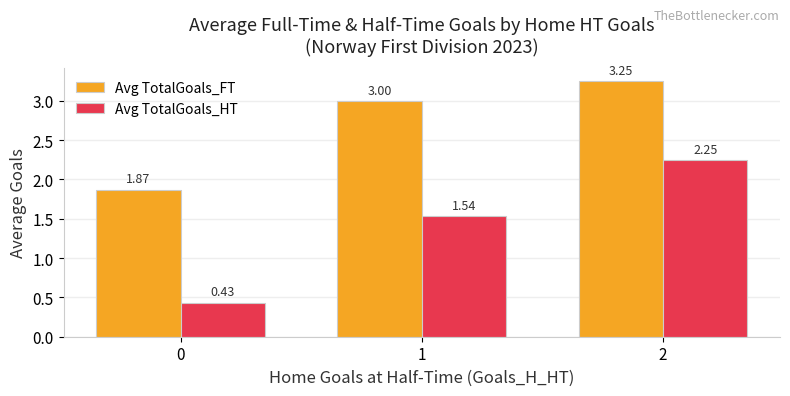

What is the sum of all Avg TotalGoals_FT values?

8.1